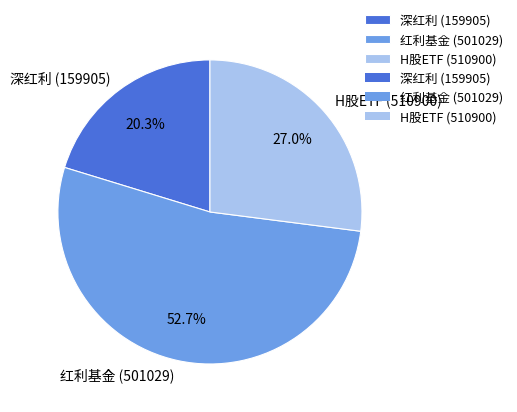

Count the number of slices in the pie.

3